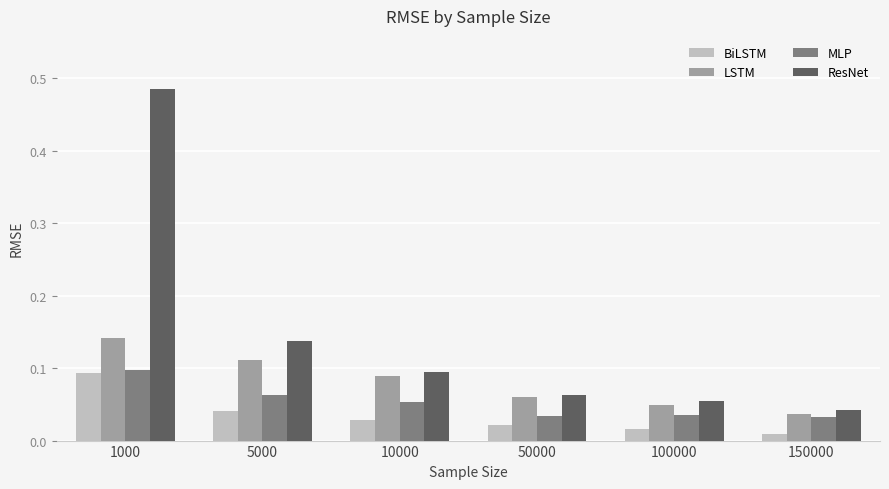

Which series has the largest total across all categories?

ResNet